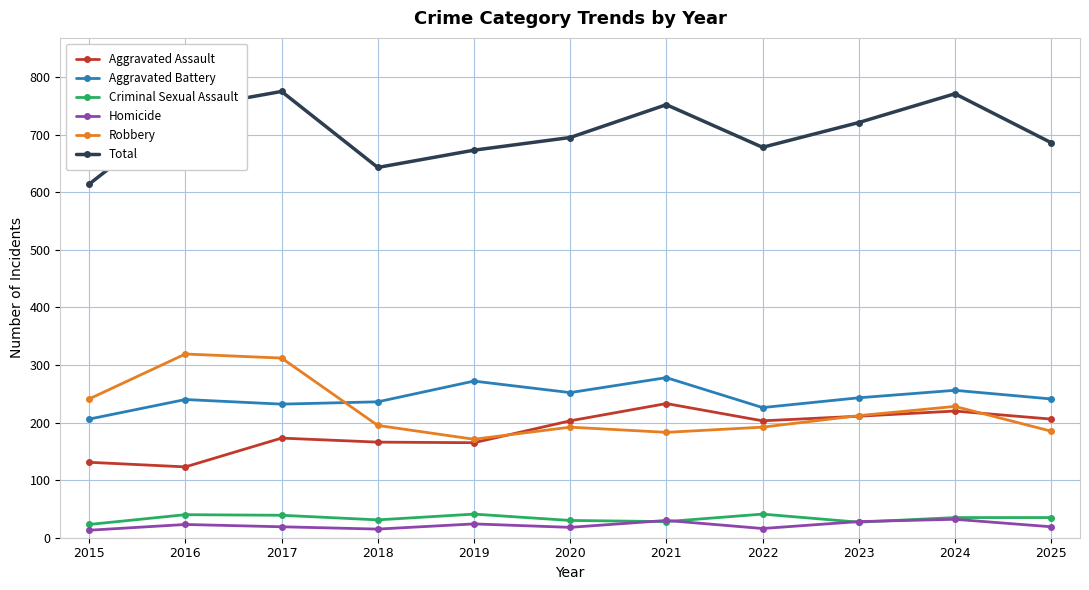

True or false: Aggravated Battery and Criminal Sexual Assault intersect in this chart.

False